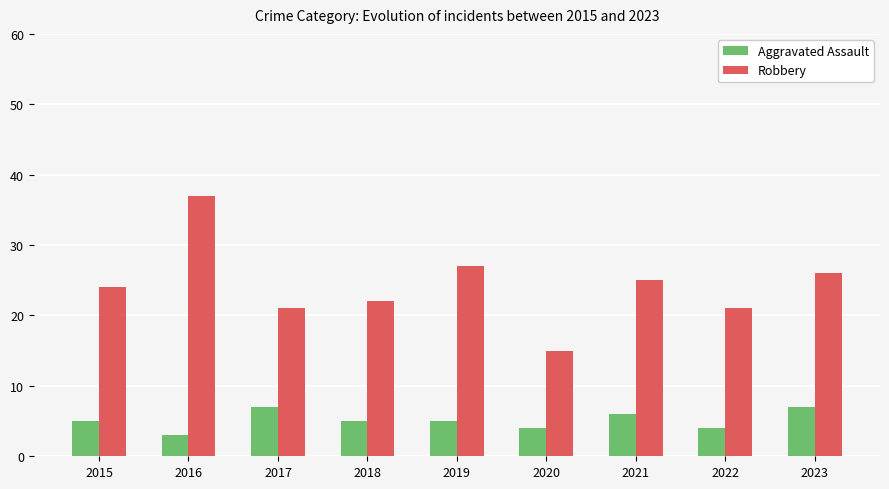

What is the difference between the maximum and minimum values in the Robbery series?

22